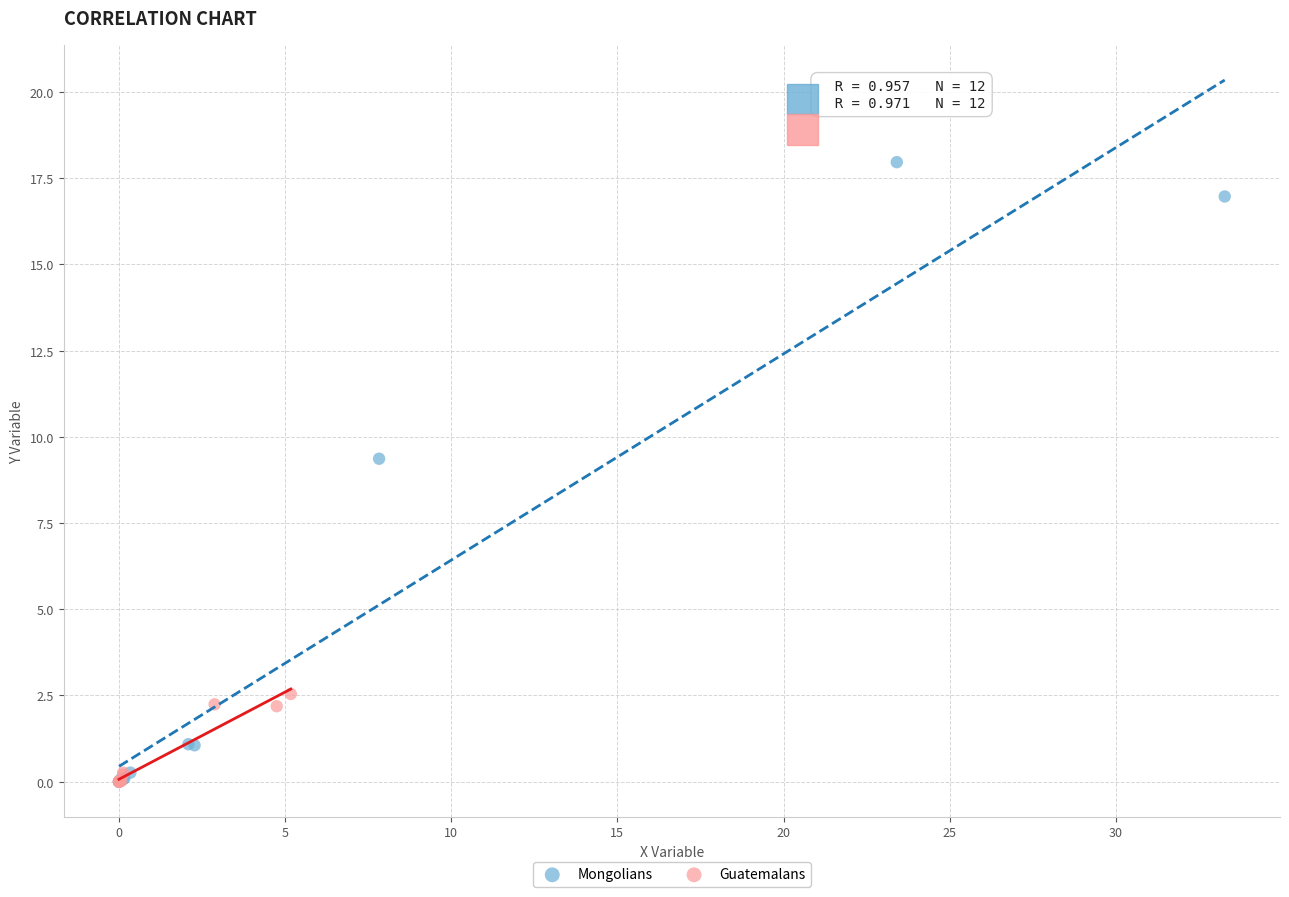

Which series reaches the maximum Y coordinate?

Mongolians